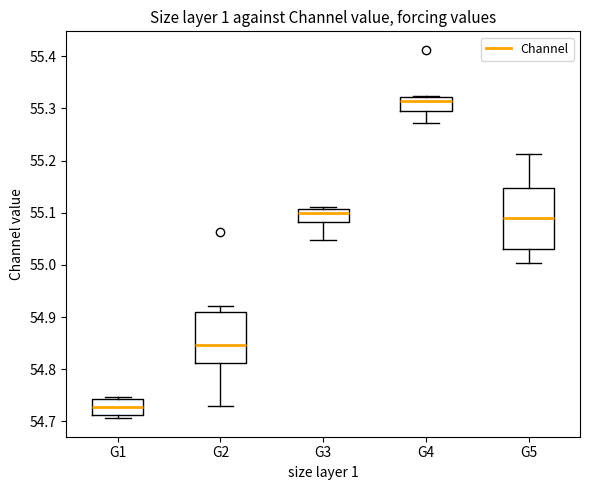

Where does the lower whisker of the box for G3 end on the y-axis? The values are not printed on the chart, so give them approximately, as read against the axis.

55.05